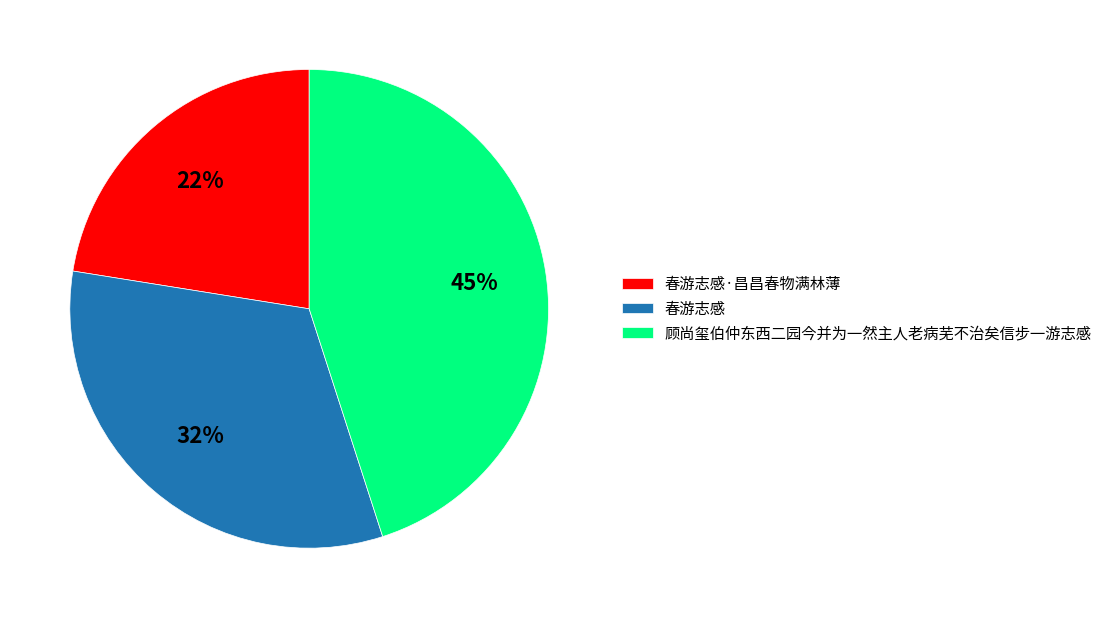

To the nearest percent, what percentage of the pie is 春游志感?

32%